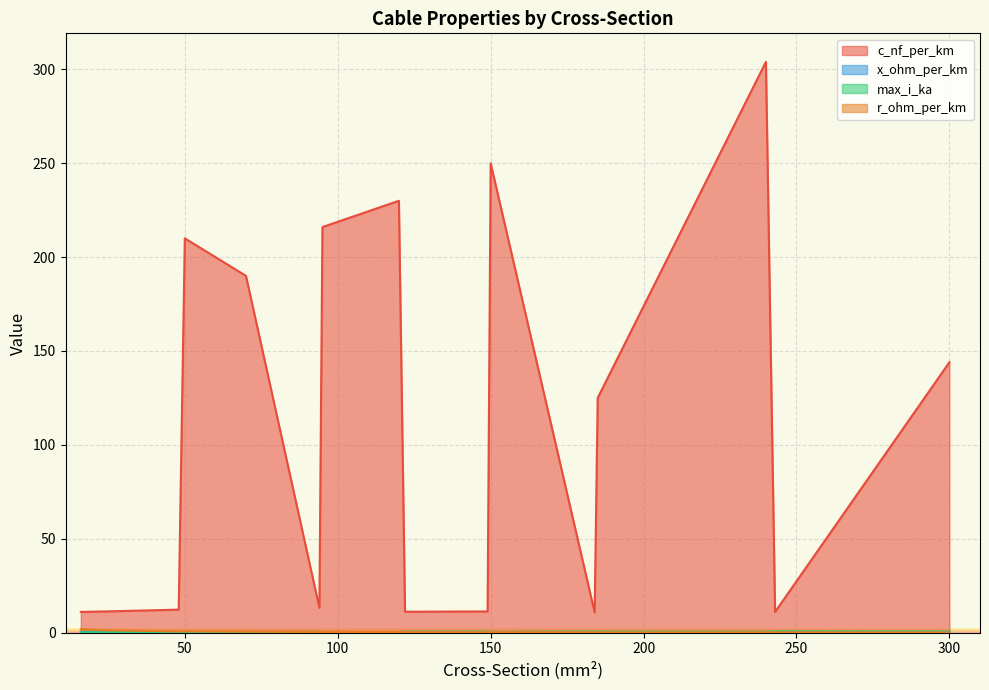

Rank the series at 185 from lowest to highest value.

r_ohm_per_km, x_ohm_per_km, max_i_ka, c_nf_per_km